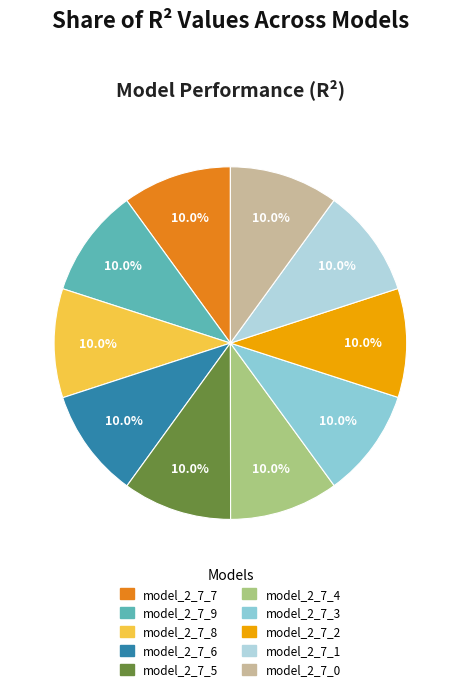

What percentage do model_2_7_8 and model_2_7_2 together represent?

20.0%